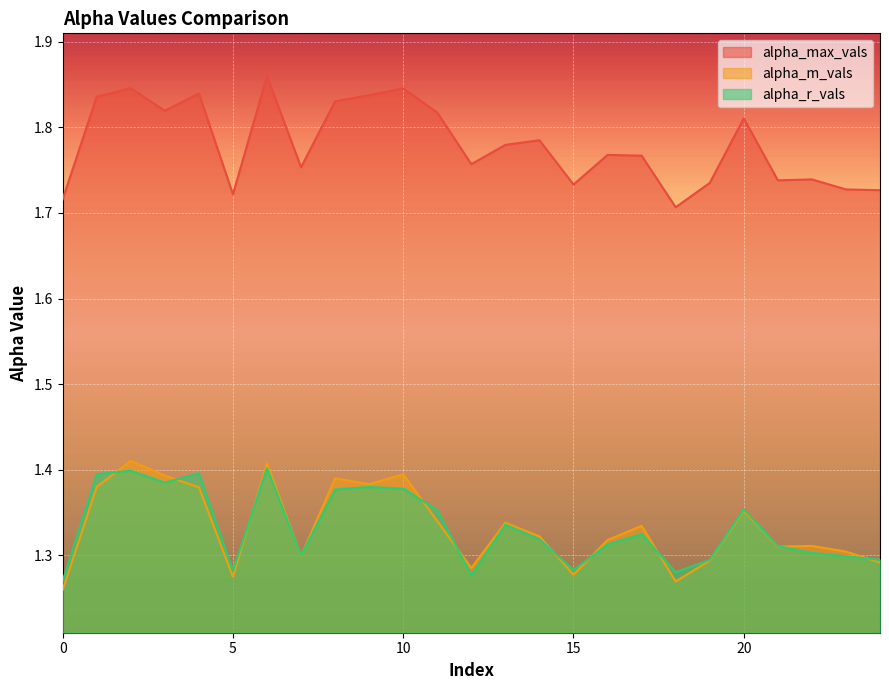

What is the minimum value shown in the chart?

1.3